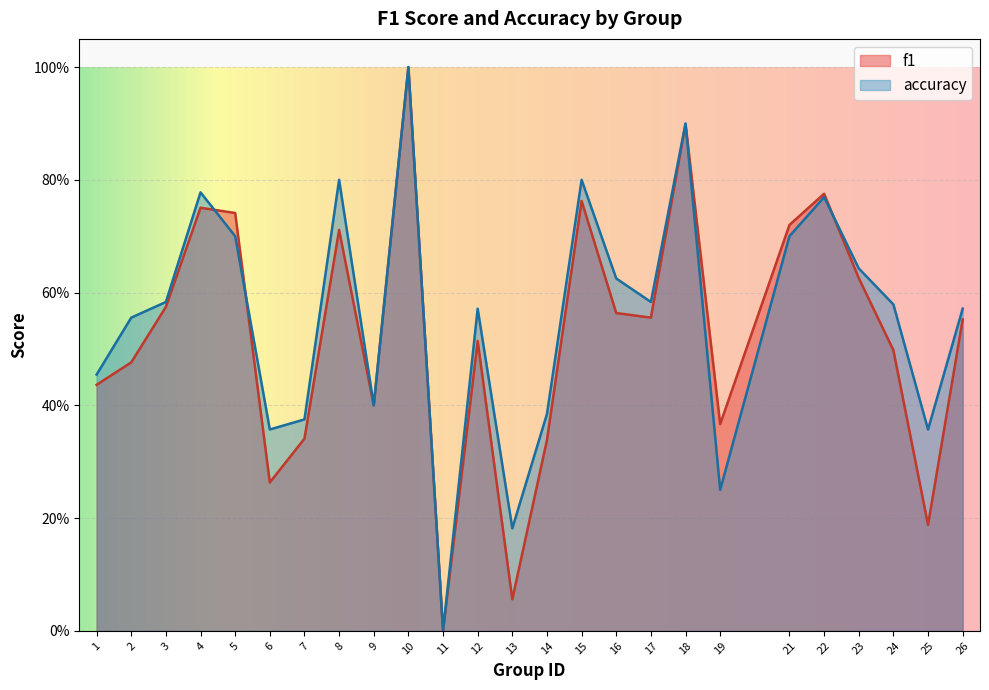

True or false: f1 and accuracy intersect in this chart.

True